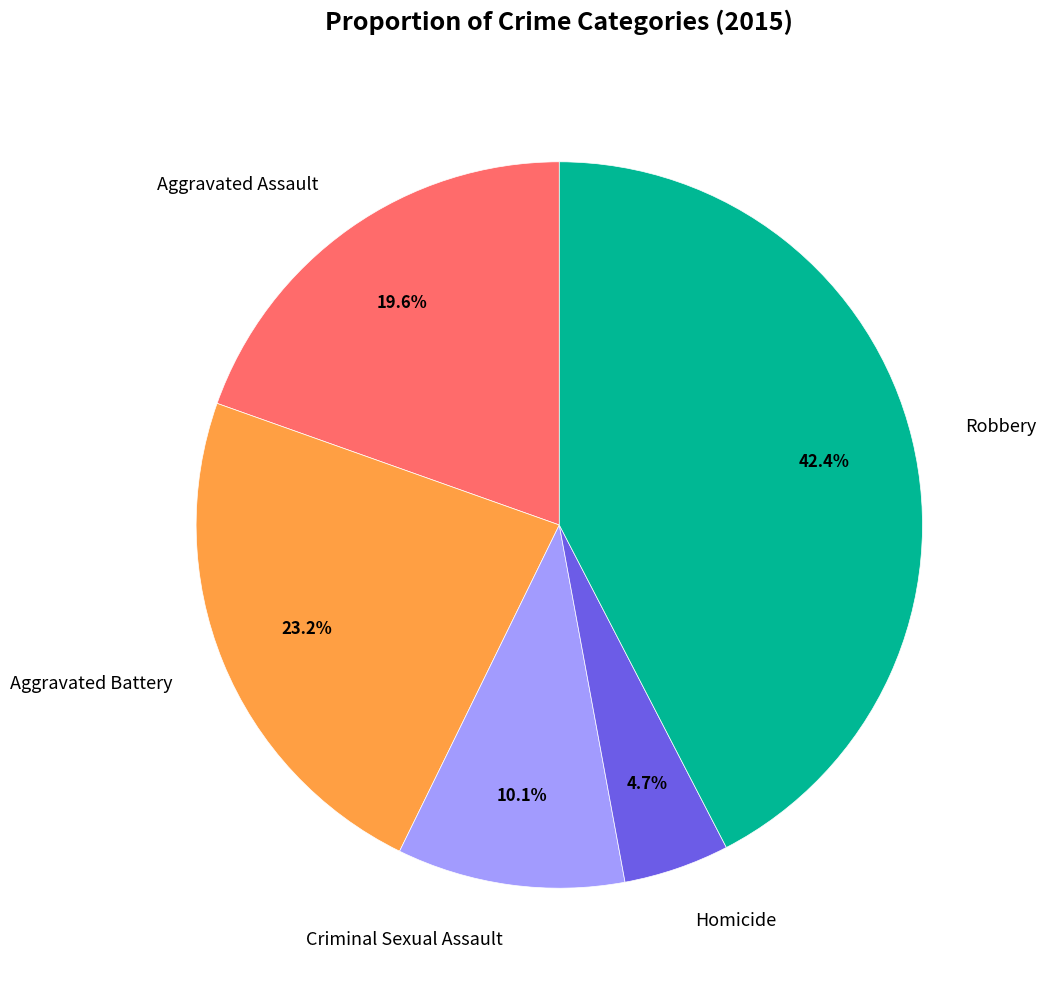

What percentage is the Criminal Sexual Assault slice, to the nearest percent?

10%